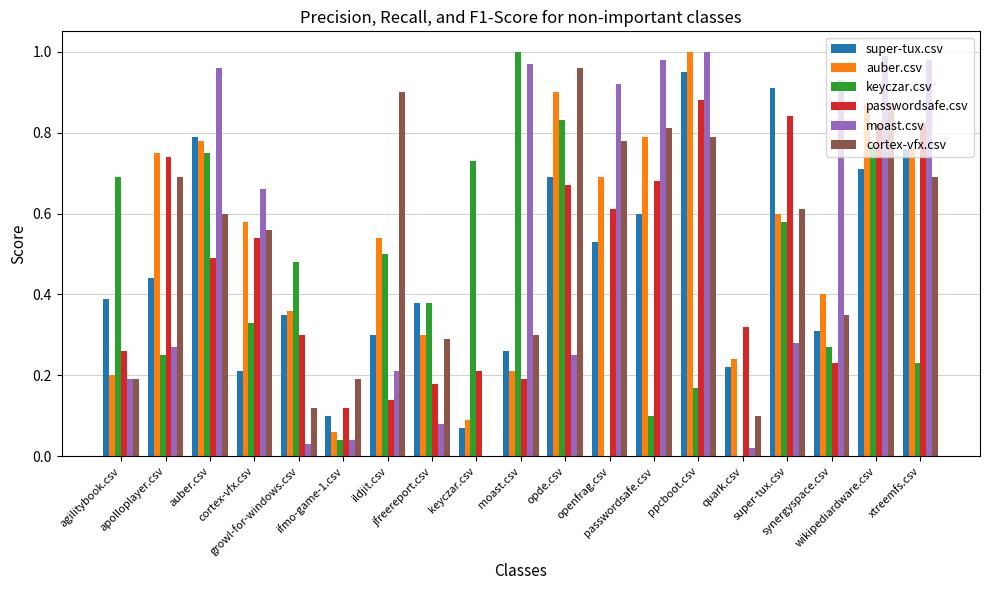

At which label is moast.csv closest to 0?

keyczar.csv